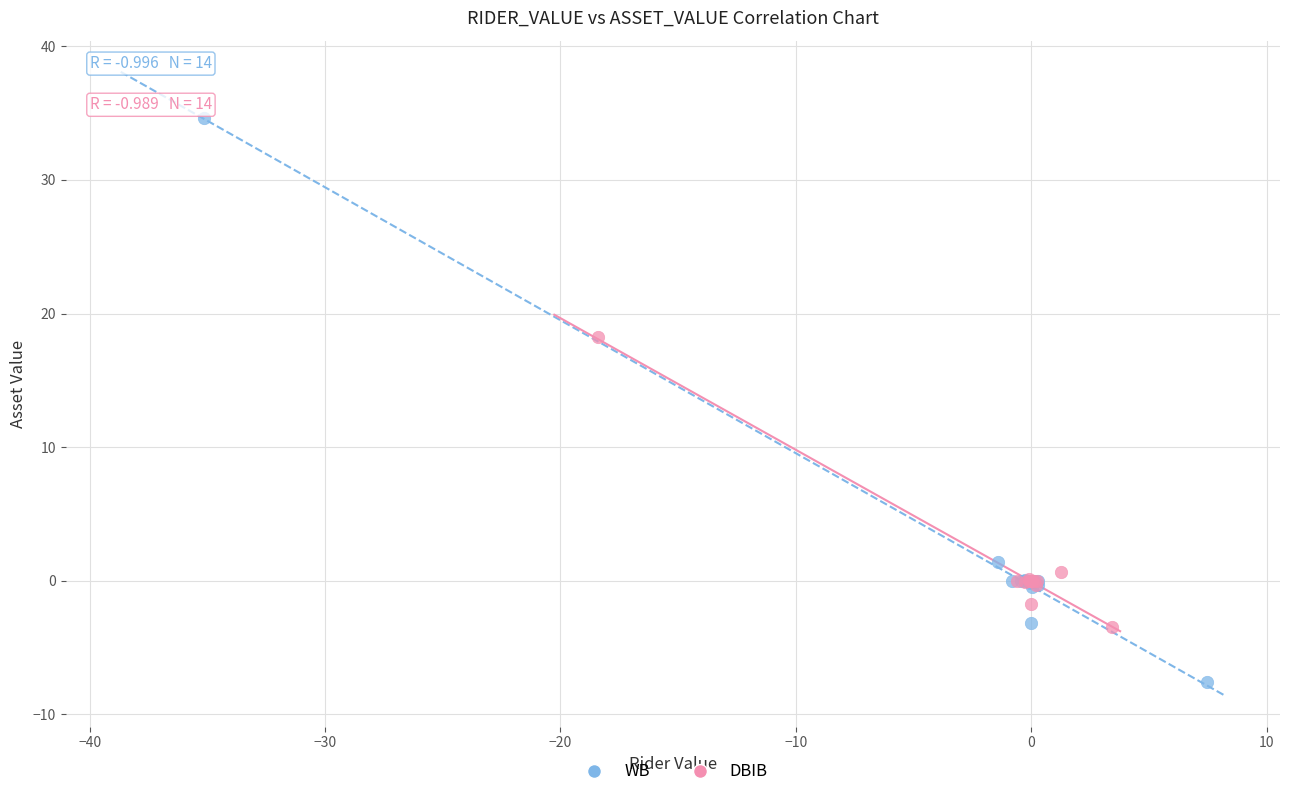

Which series has the largest Y range (max minus min)?

WB